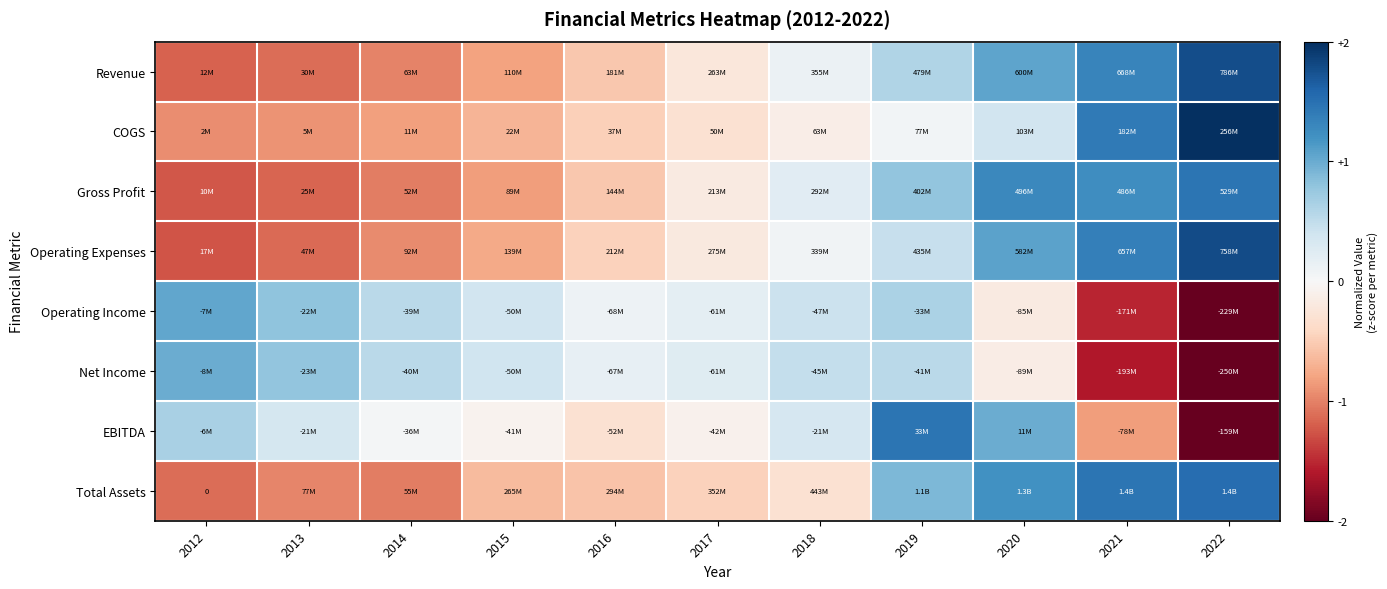

How many series are shown in this chart?

8